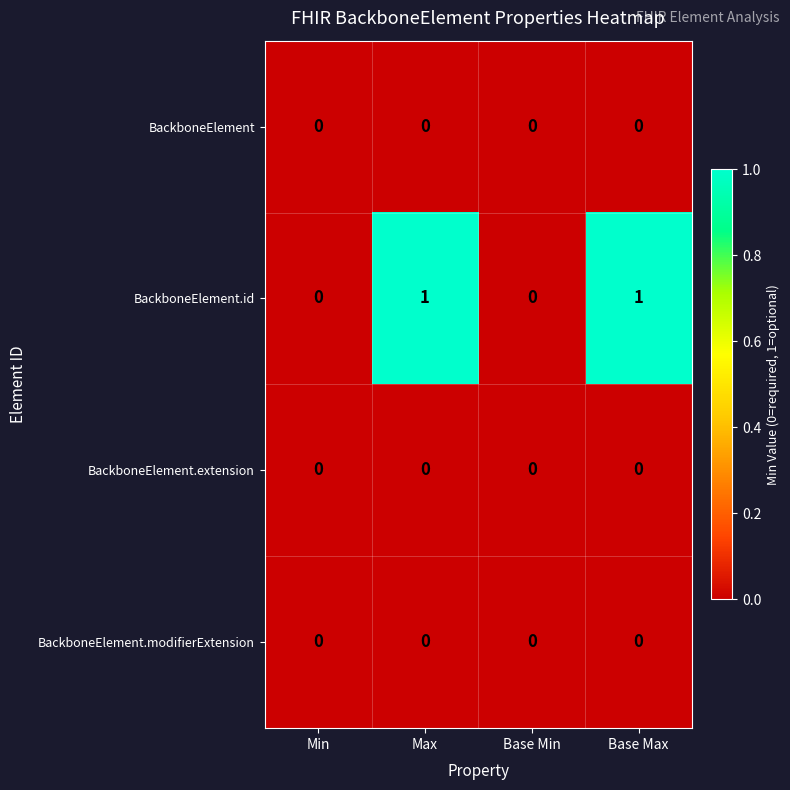

Which series has the largest range (max minus min)?

BackboneElement.id